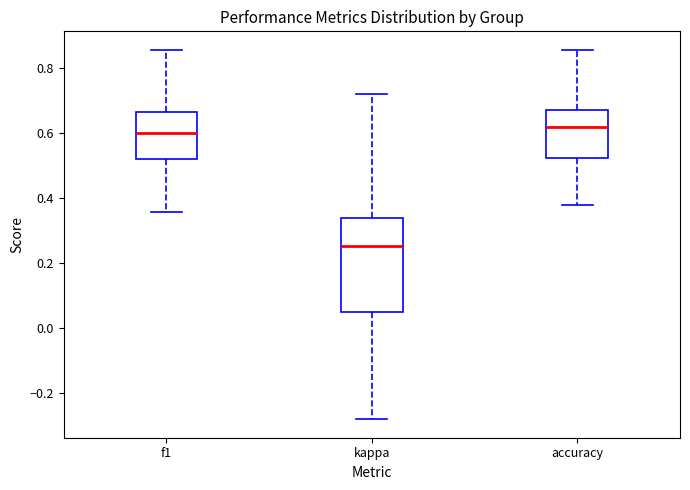

Where does the lower whisker of the box for accuracy end on the y-axis? The values are not printed on the chart, so give them approximately, as read against the axis.

0.38